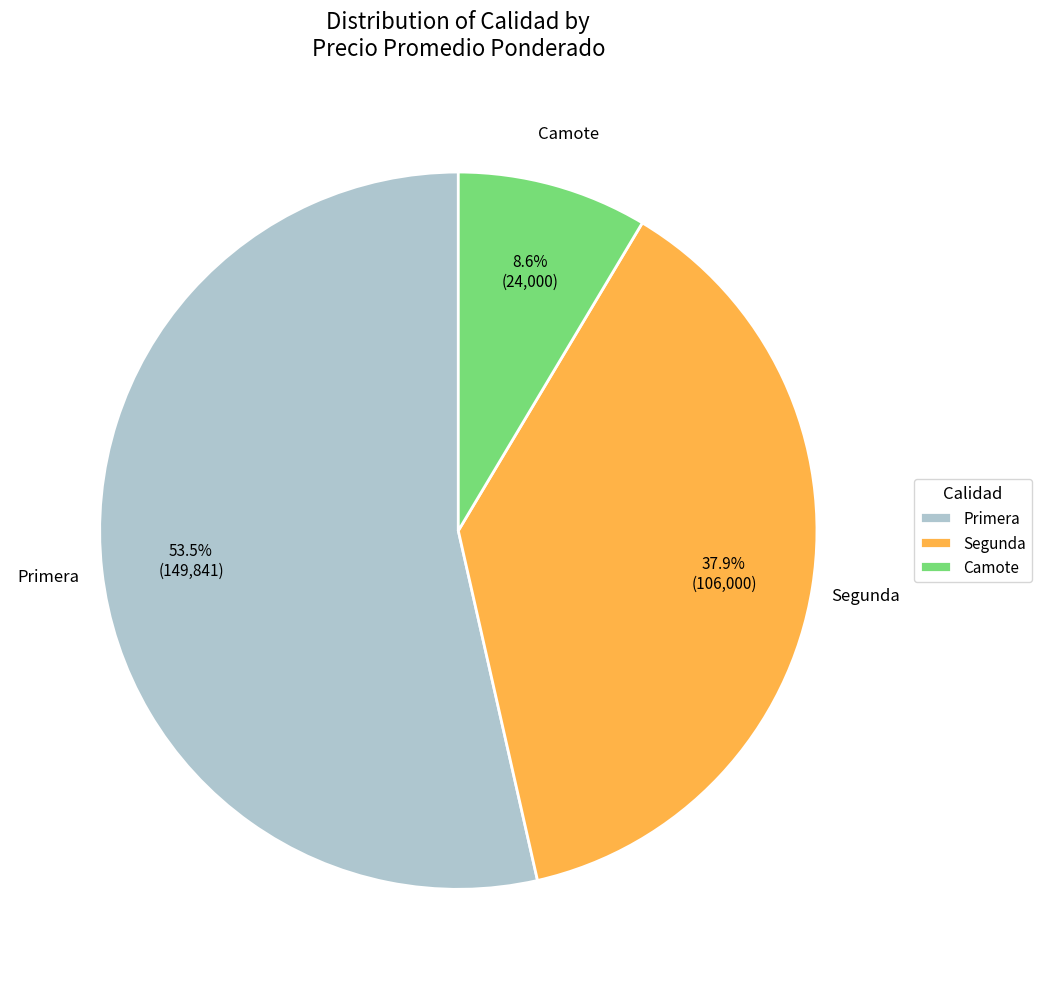

Which has a higher value, Segunda or Primera?

Primera